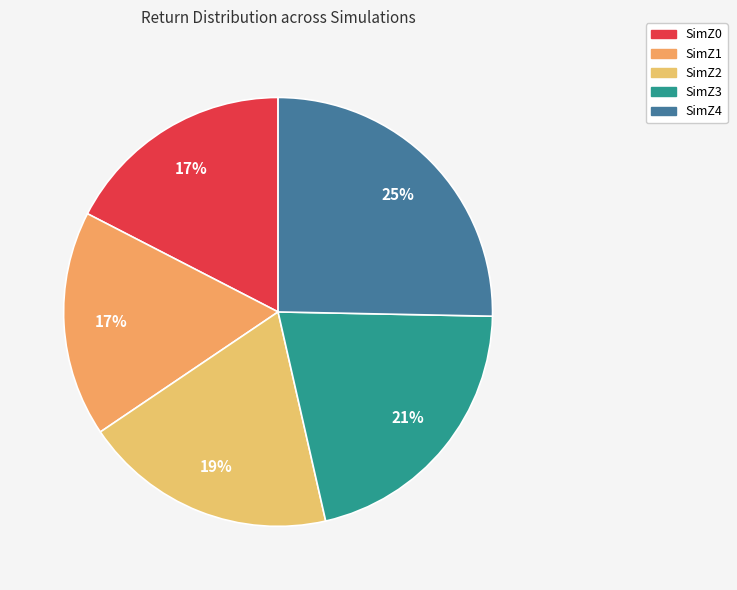

What percentage is the SimZ3 slice, to the nearest percent?

21%